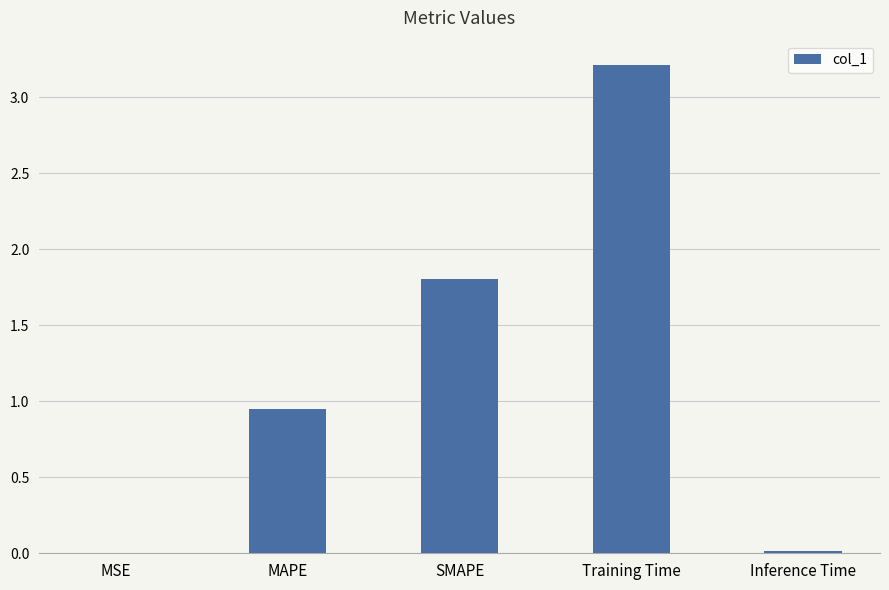

What is the sum of all values?

6.0